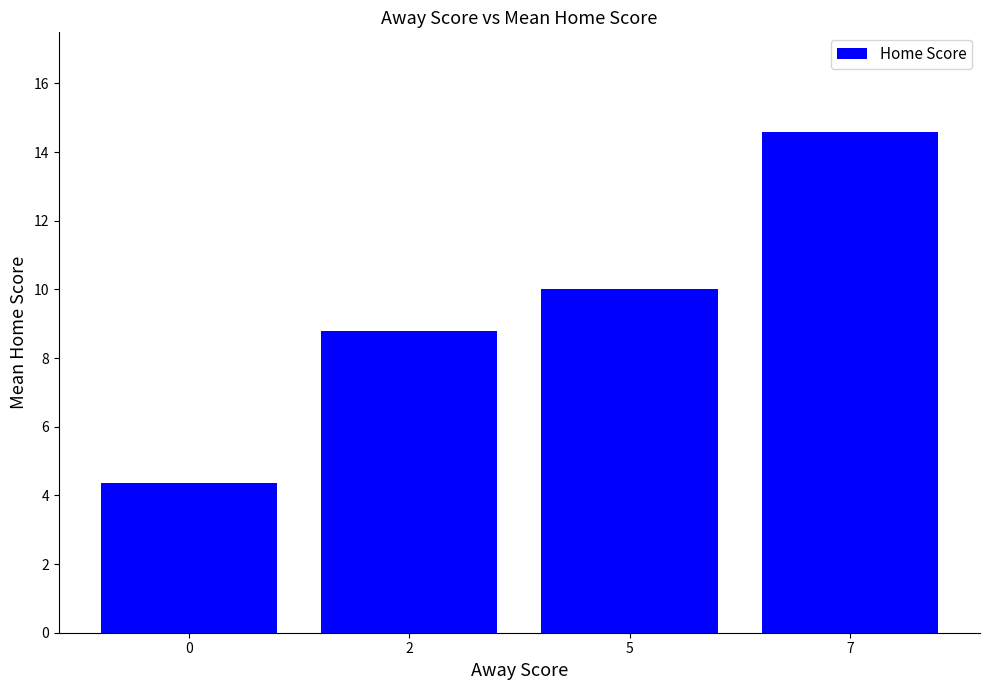

Approximately how many times larger is the value at 2 compared to 7?

0.6